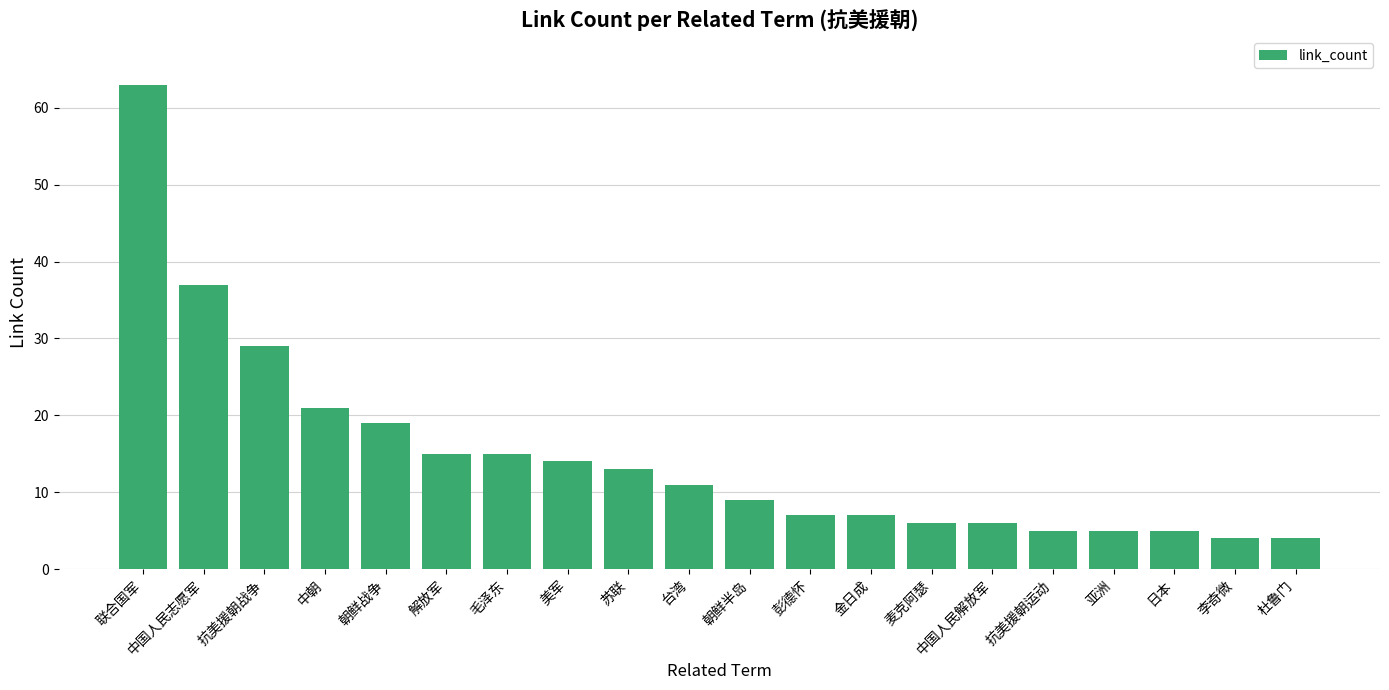

What is the label of the 4th bar from the left?

中朝